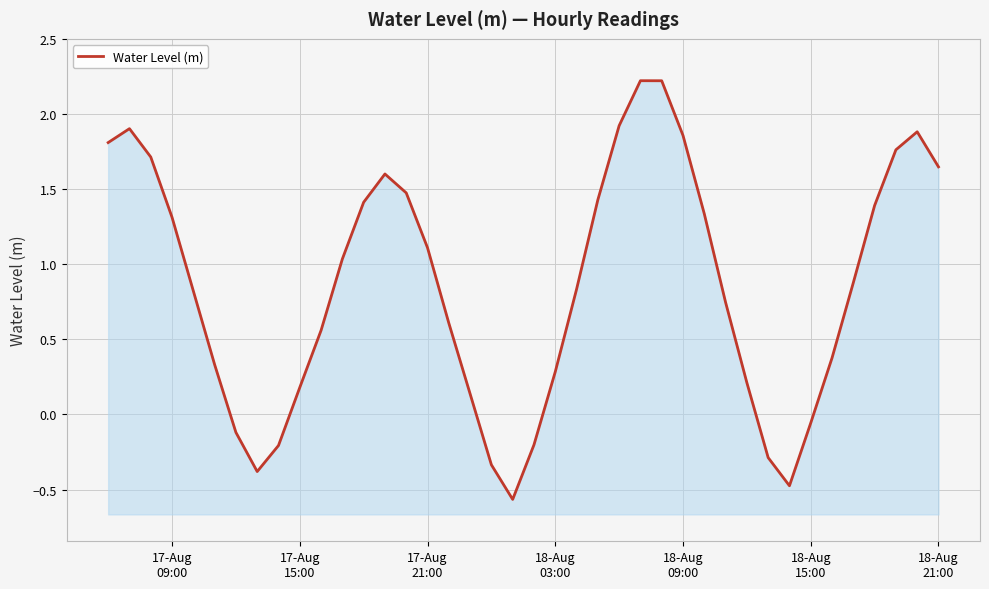

How many interior local peaks (higher than both neighbors) does the data have?

4